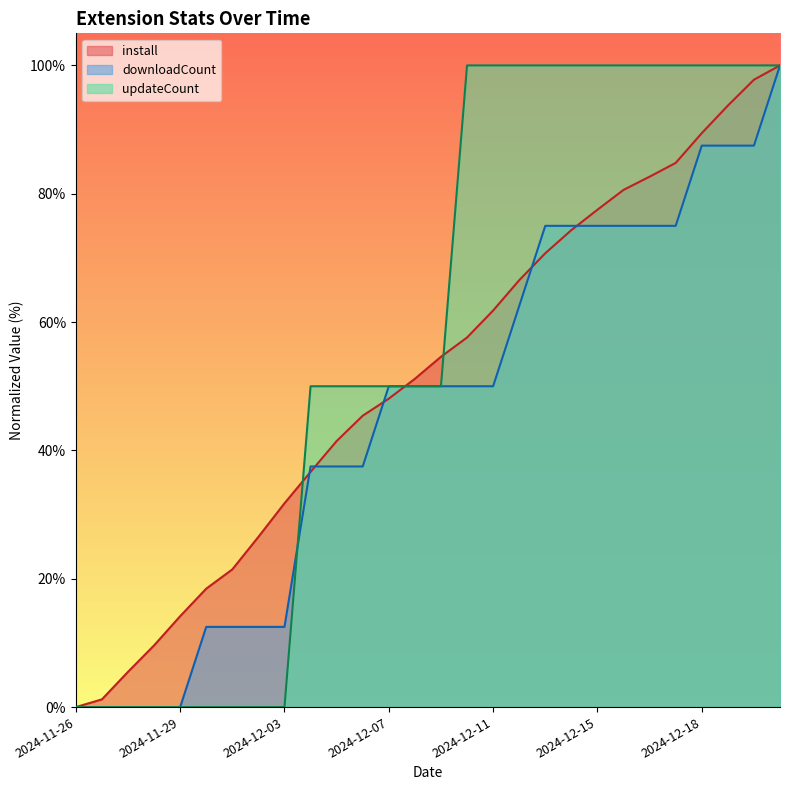

What is the label of the 14th point from the right?

2024-12-09